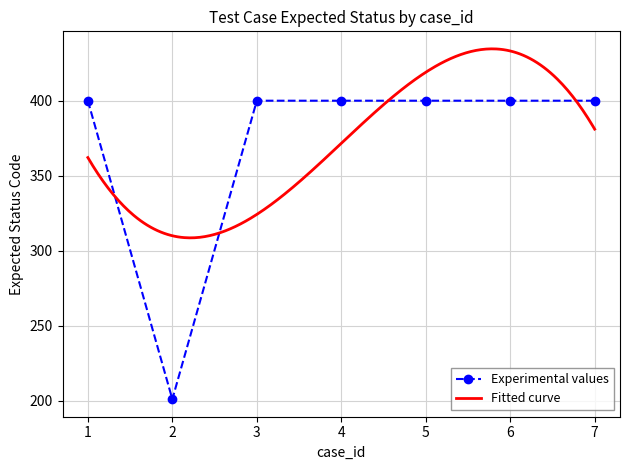

List the labels in order of value, smallest first.

2, 1, 3, 4, 5, 6, 7